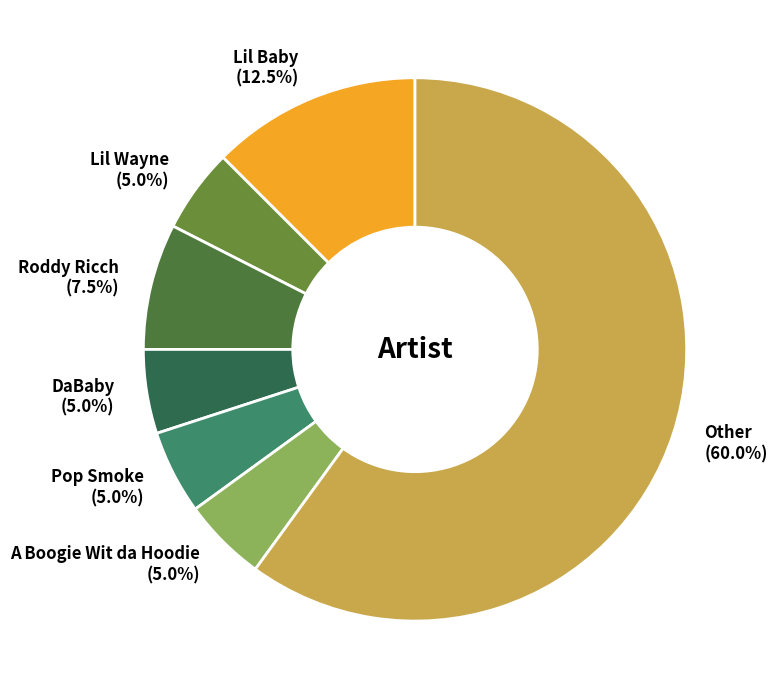

Combined, do Lil Baby and Other account for over 50%?

Yes